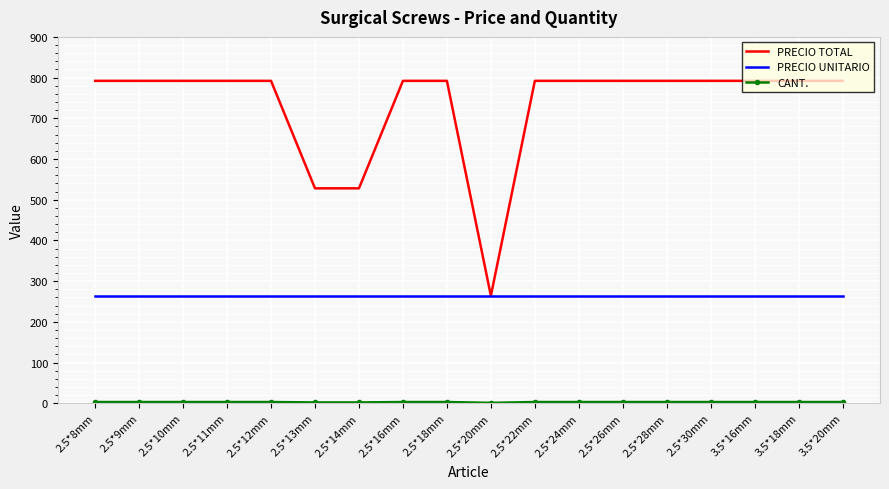

Which series has the largest total across all categories?

PRECIO TOTAL